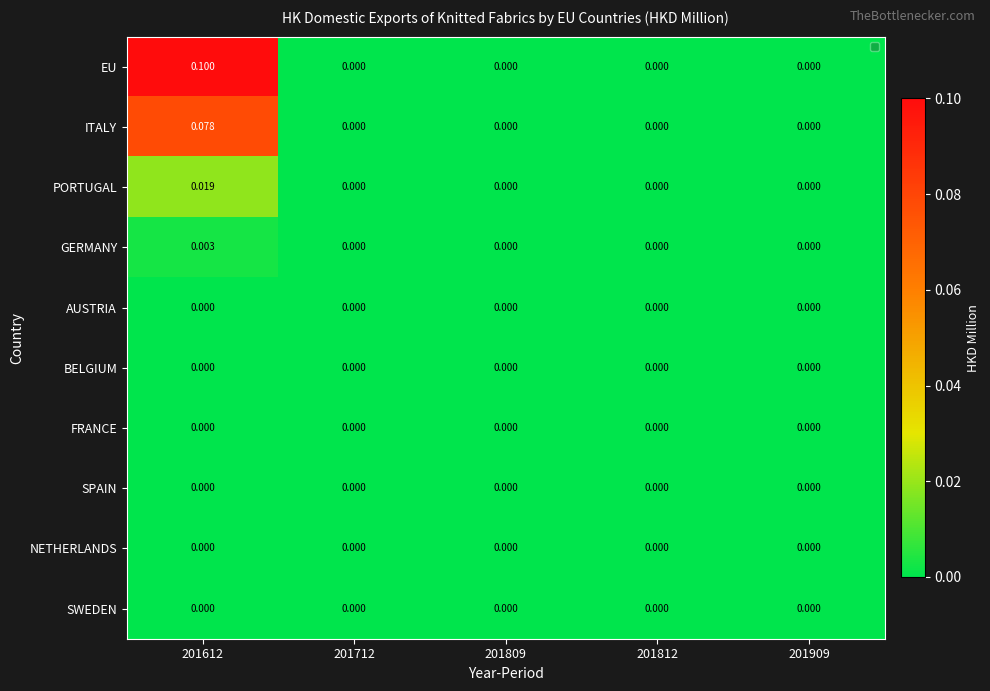

Between 201712 and 201612, which is larger?

201612